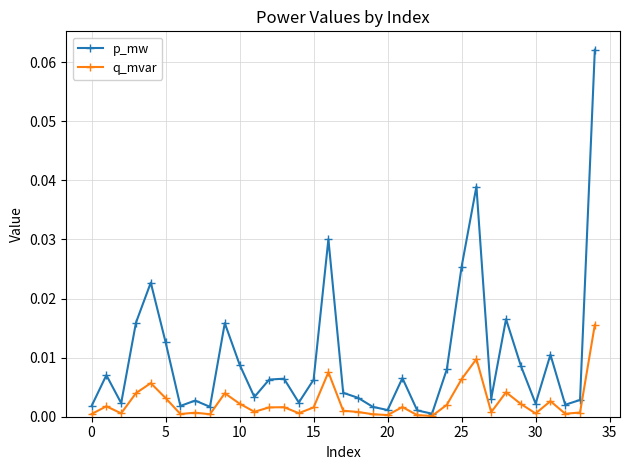

Which series has the largest range (max minus min)?

p_mw